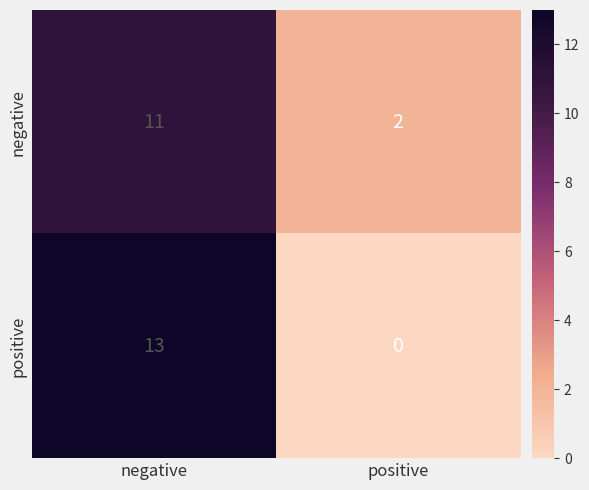

What is the difference between the positive values at positive and negative?

13